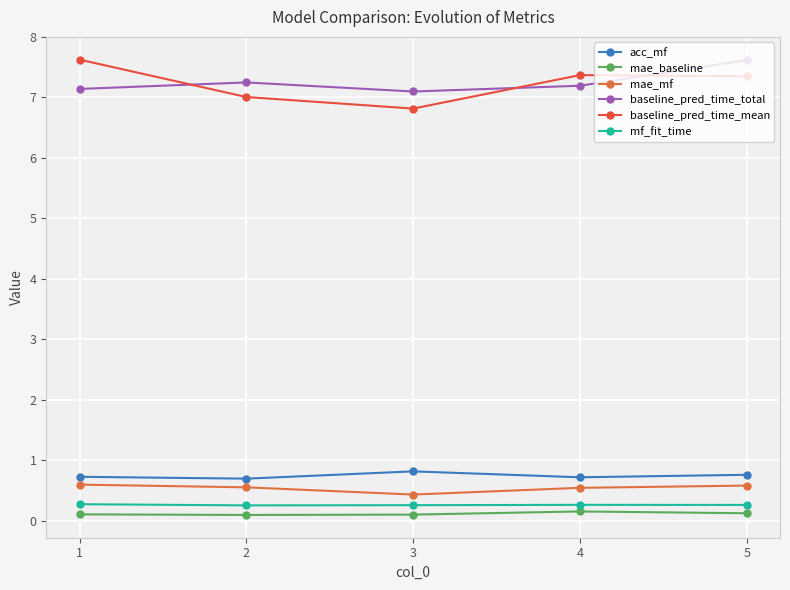

How many lines are shown in the chart?

6